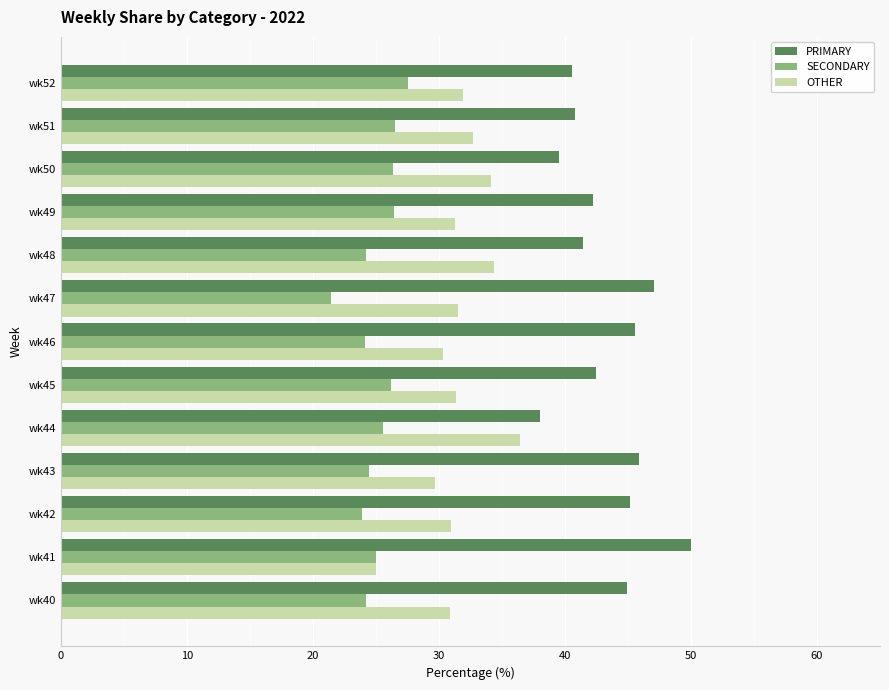

Which category has the highest value in the PRIMARY series?

wk41